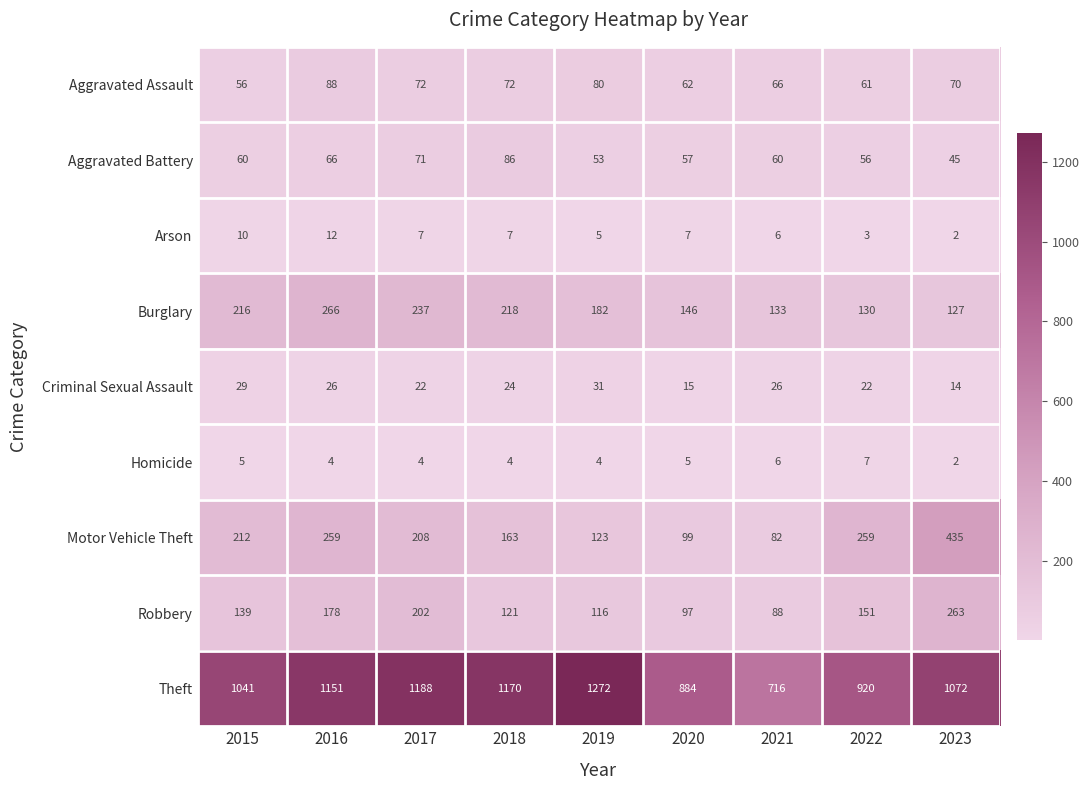

What is the approximate value of Homicide at 2018?

4